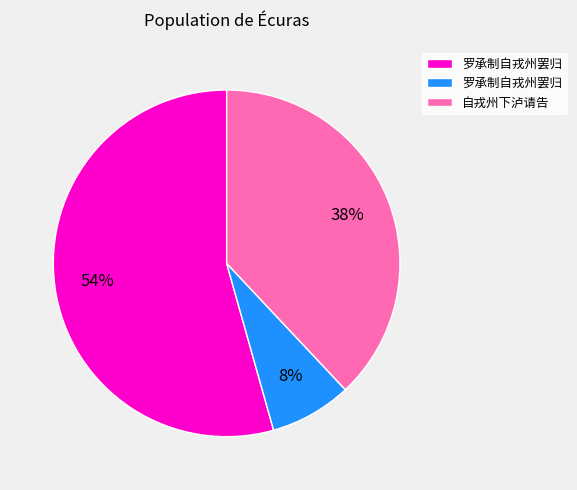

To the nearest percent, what is the average slice percentage?

33%